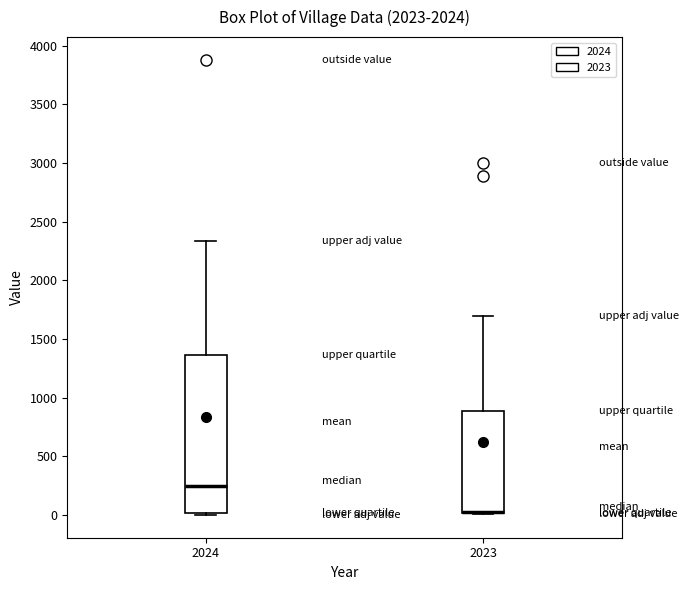

Reading left to right, transcribe this box plot: for each box, give where its median line is, the range the box spans, and where its two whiskers end, as read against the y-axis. The values are not printed on the chart, so give them approximately, as read against the axis.

2024: median 250, box 0 to 1350, whiskers 0 to 2350
2023: median 50 (drawn on the box's lower edge), box 0 to 900, whiskers 0 to 1700